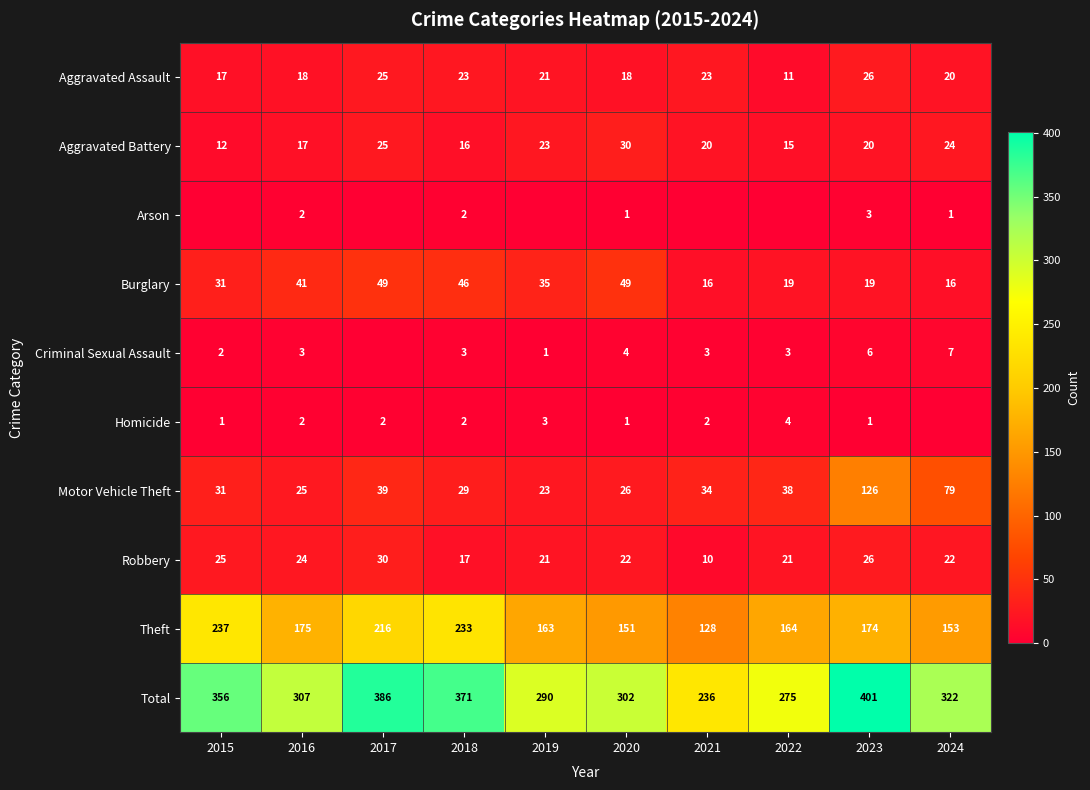

Where is Burglary nearest to the value 32?

2015